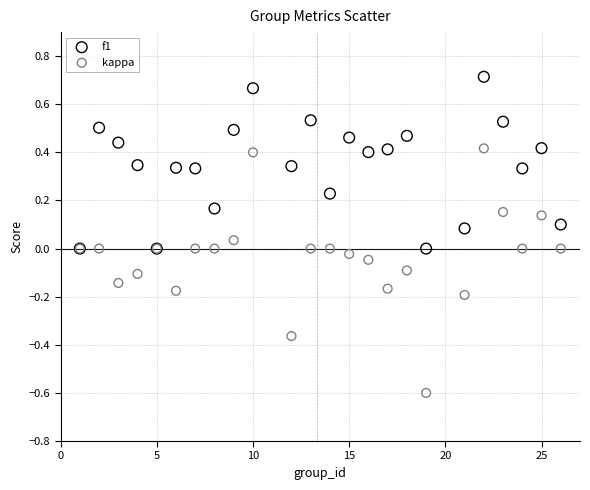

What are all the series names shown in the legend?

f1, kappa